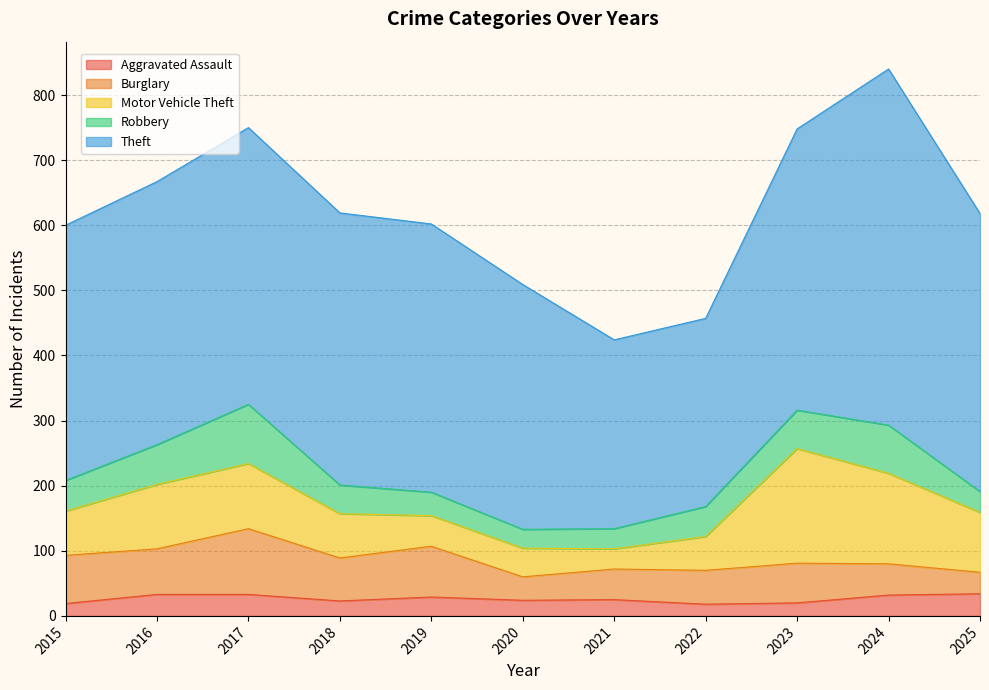

What is the minimum value for Motor Vehicle Theft?

31